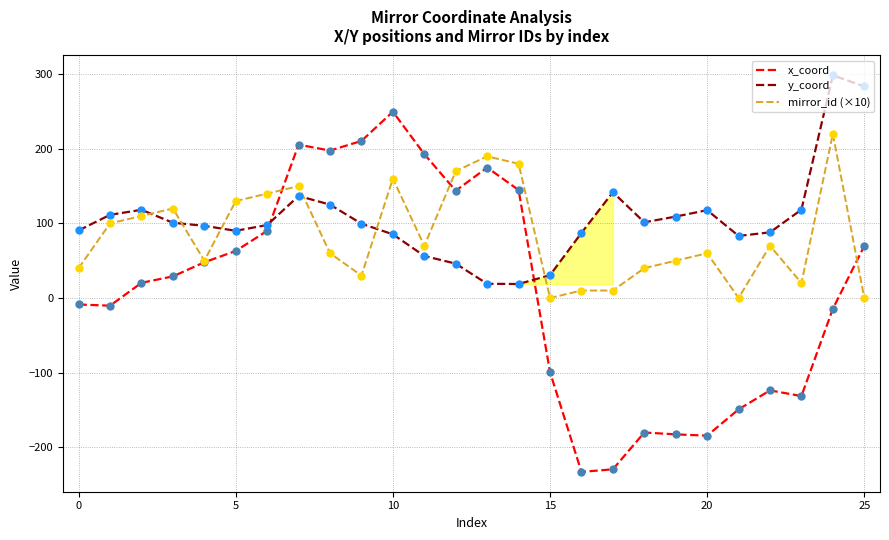

Is the value of x_coord at 10 greater than the value of y_coord at 24?

No